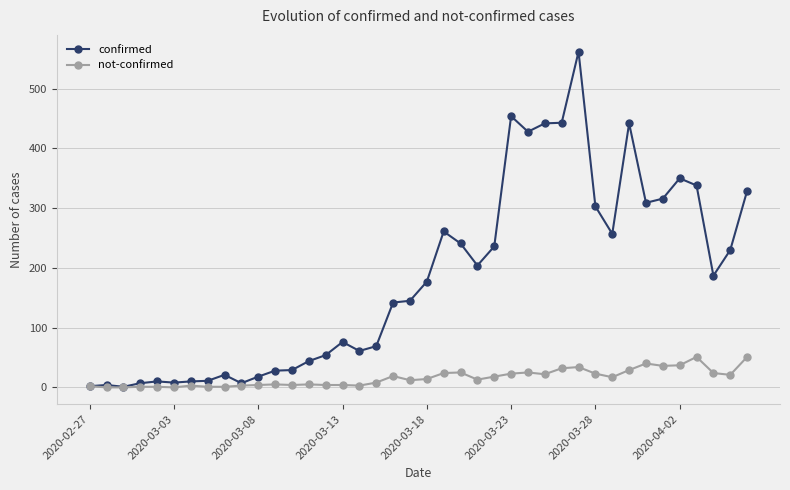

What is the highest value of the confirmed series?

562